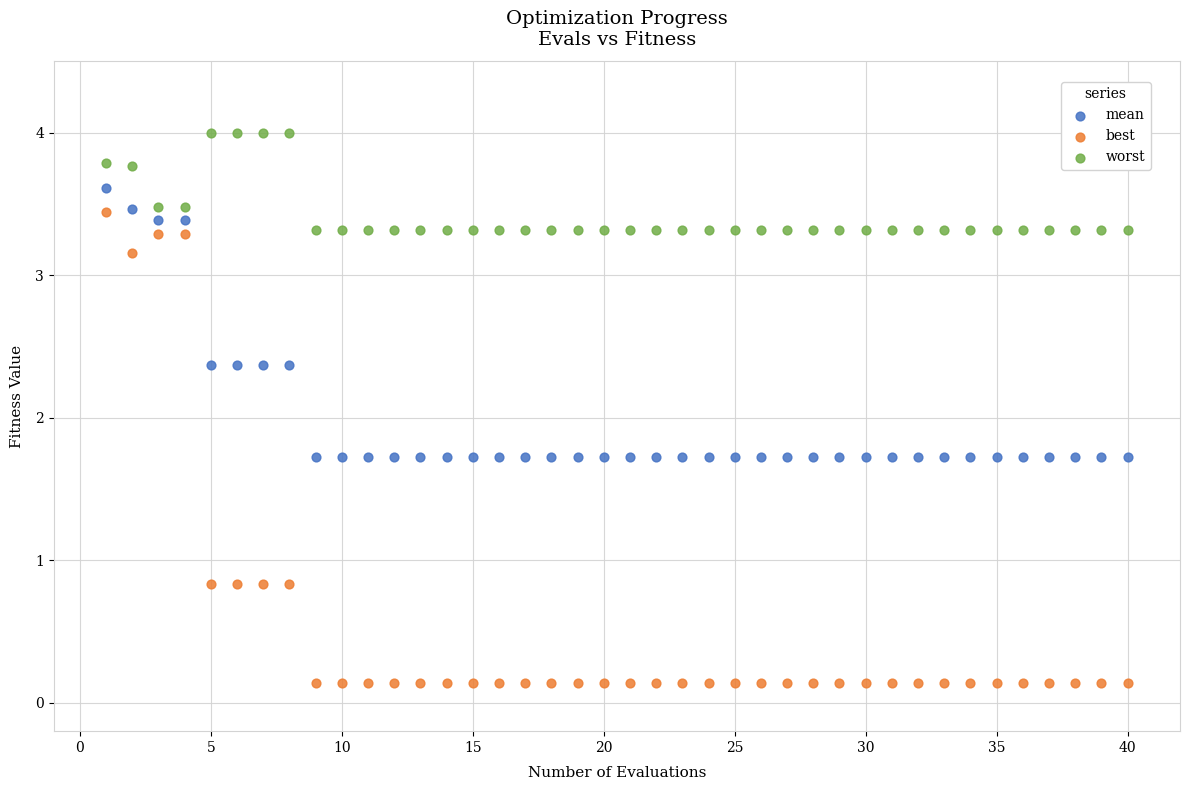

What are all the series names shown in the legend?

mean, best, worst